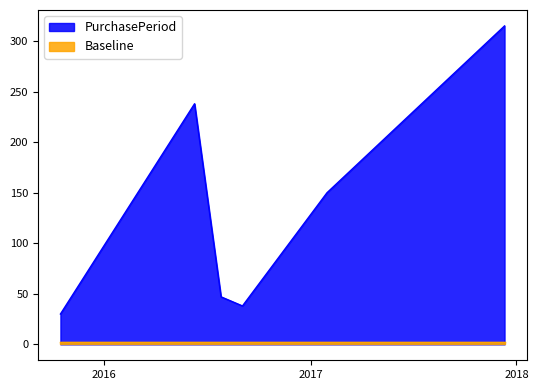

What is the smallest value displayed?

2